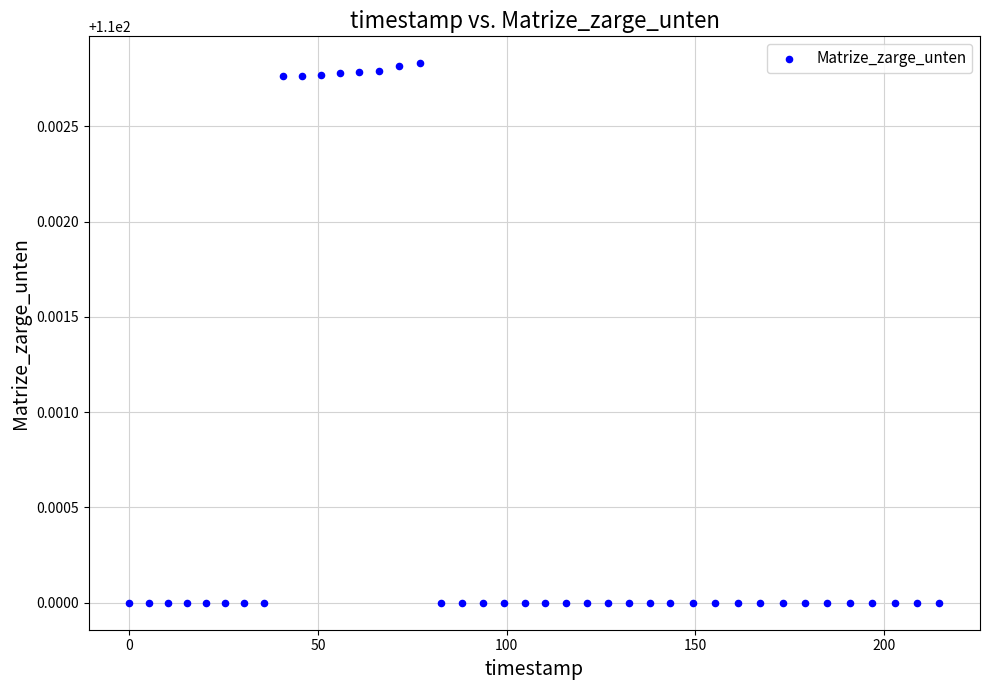

What is the range of X values (max minus min)?

214.7